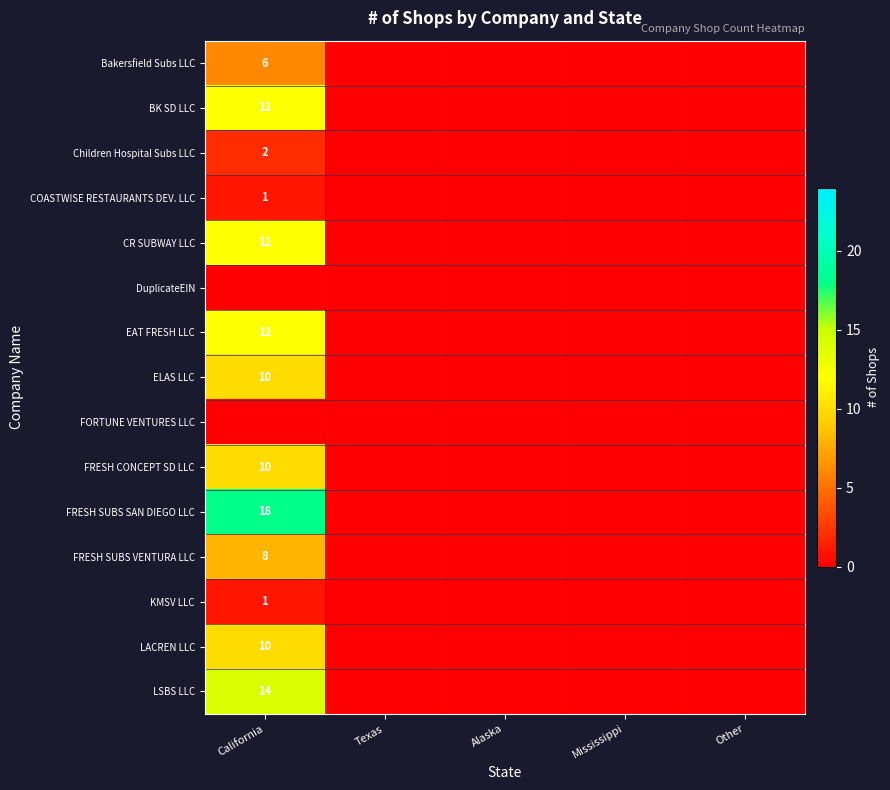

Is the value of KMSV LLC at Texas greater than the value of DuplicateEIN at Other?

No